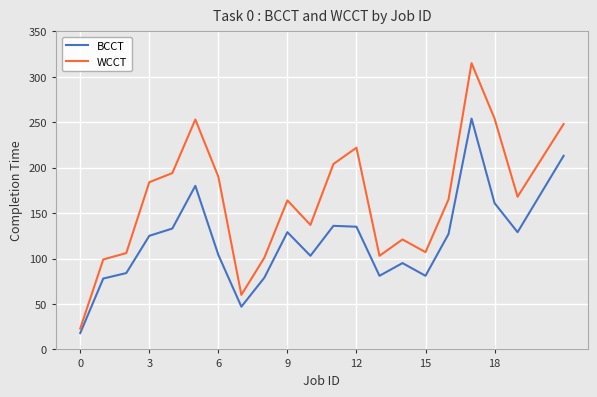

True or false: WCCT and BCCT cross at least once.

False